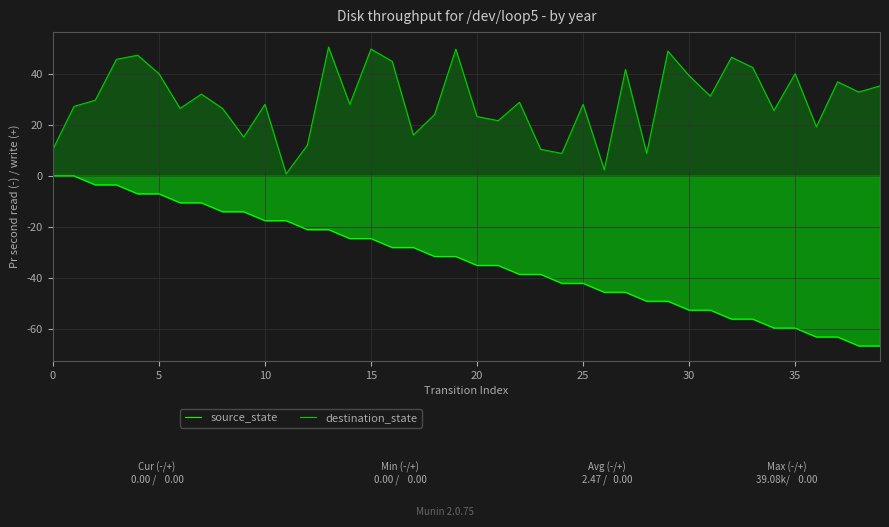

What is the total value across all series at 27?

-3.9